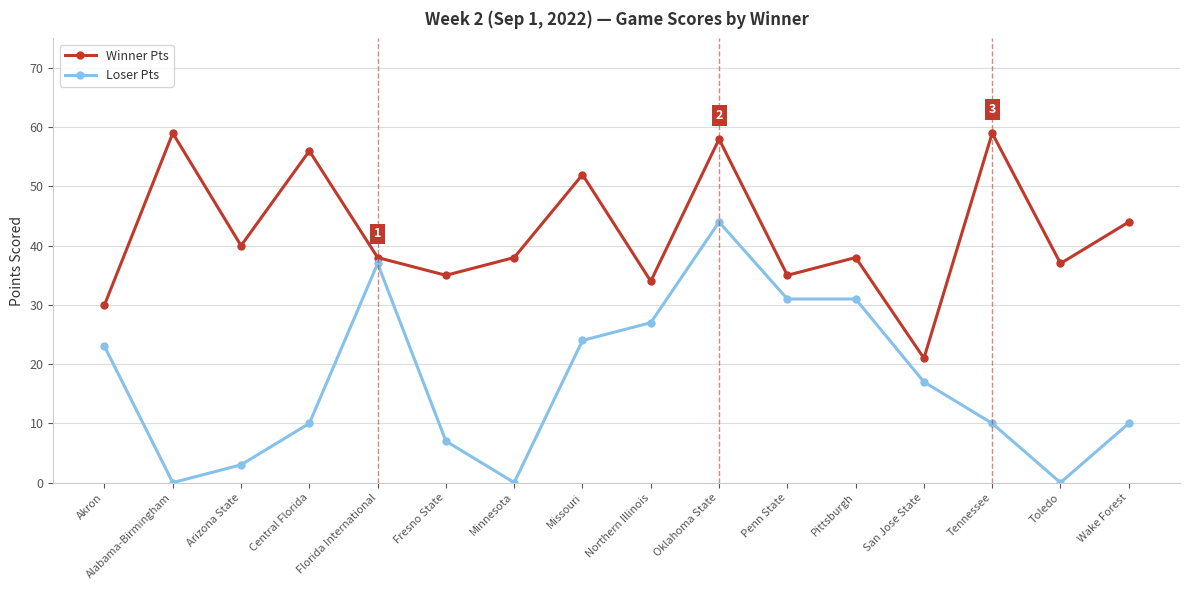

How many data points does each series have?

16